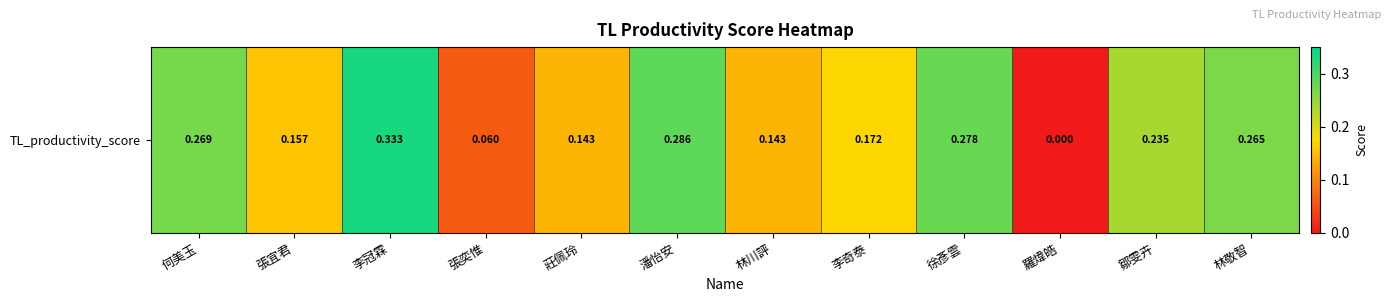

Reading left to right, list all the values displayed in this chart.

何美玉=0.3	張宜君=0.2	李冠霖=0.3	張奕惟=0.1	莊佩玲=0.1	潘怡安=0.3	林川評=0.1	李奇泰=0.2	徐彥雲=0.3	羅煒皓=0.0	鄒雯卉=0.2	林敬智=0.3